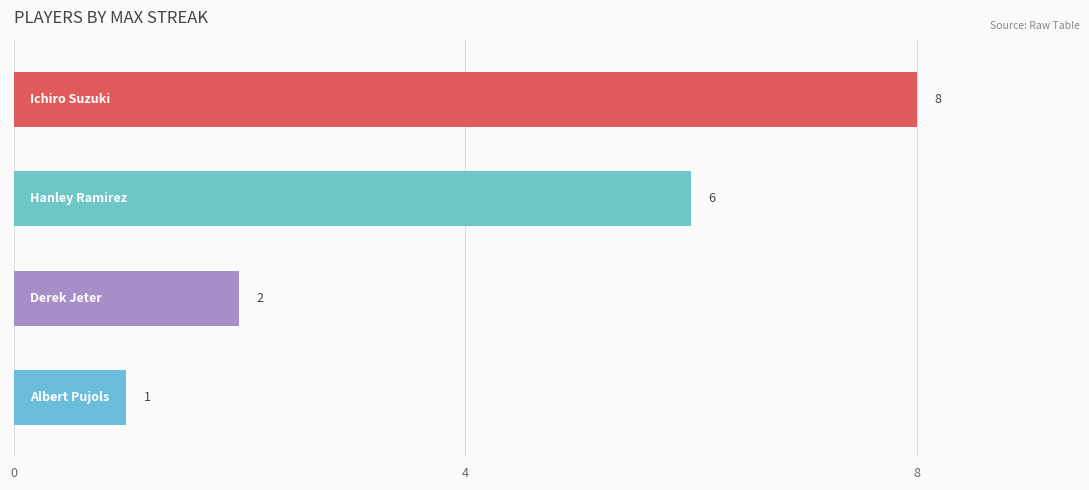

What is the average value?

4